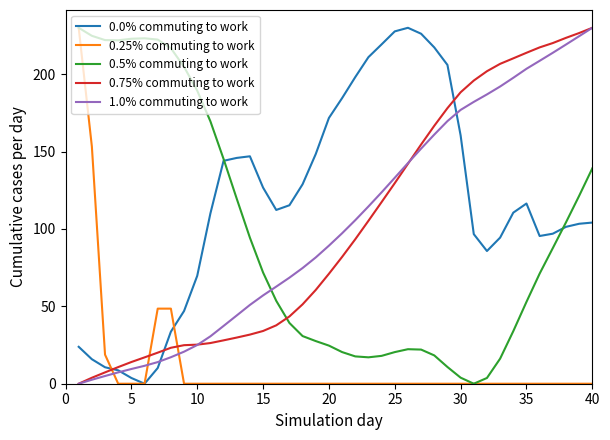

What is the greatest value displayed?

230.0